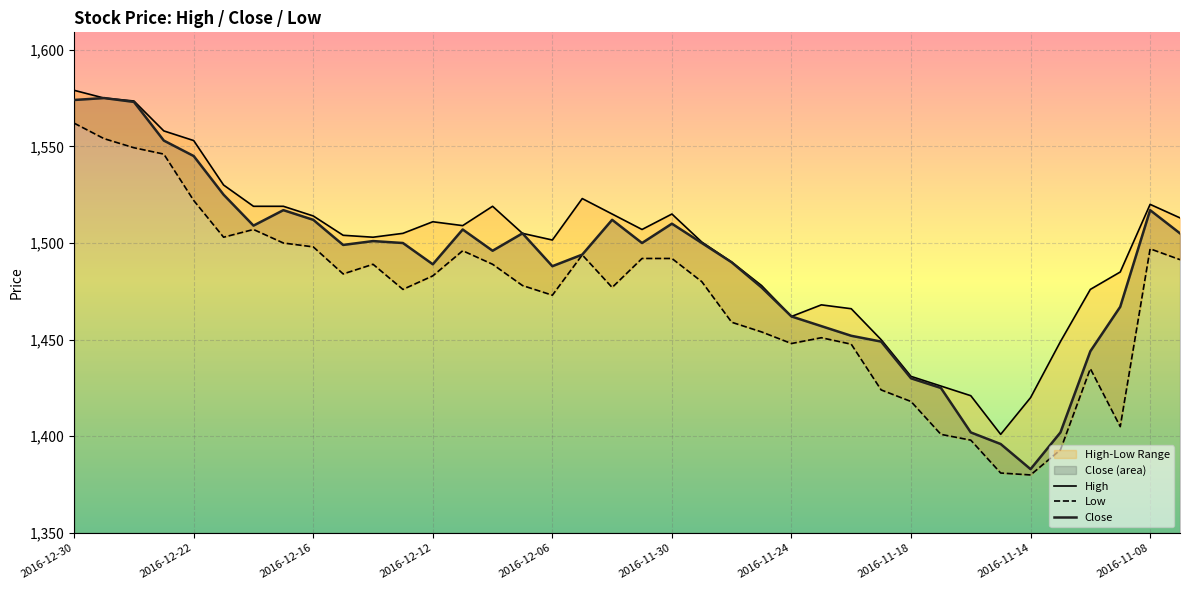

Where is Close nearest to the value 1479?

2016-11-25